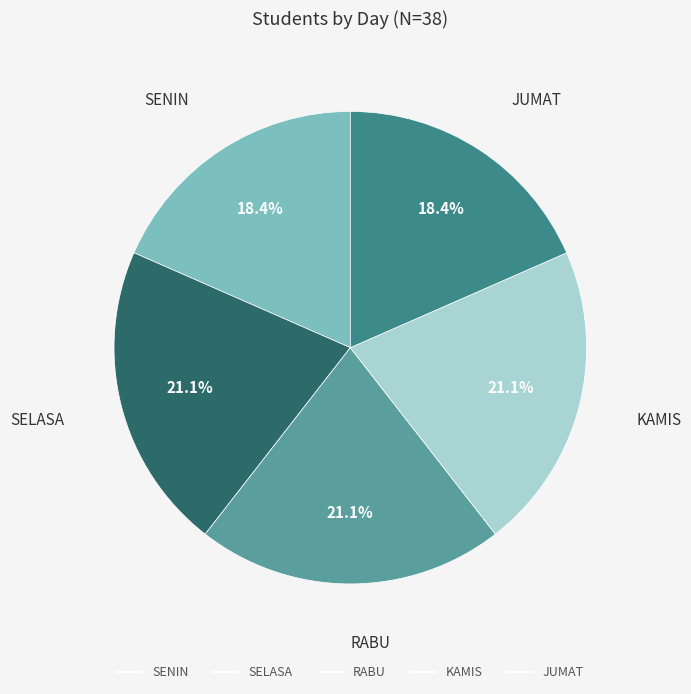

Count the number of slices in the pie.

5